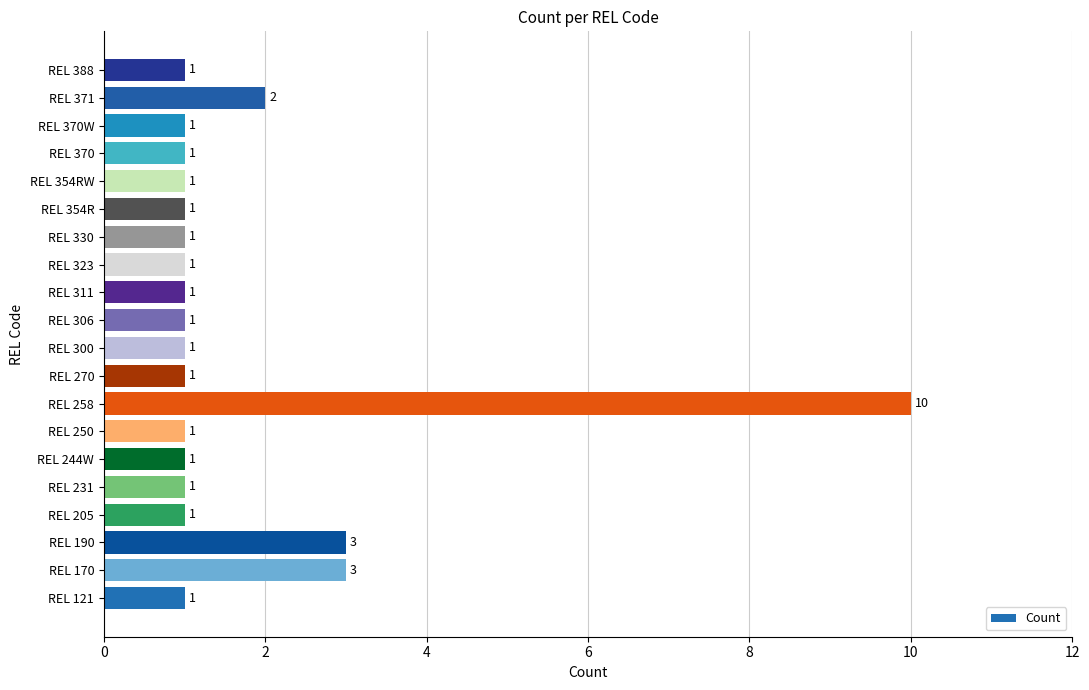

The chart shows a value of 1 at REL 388. True or false?

True